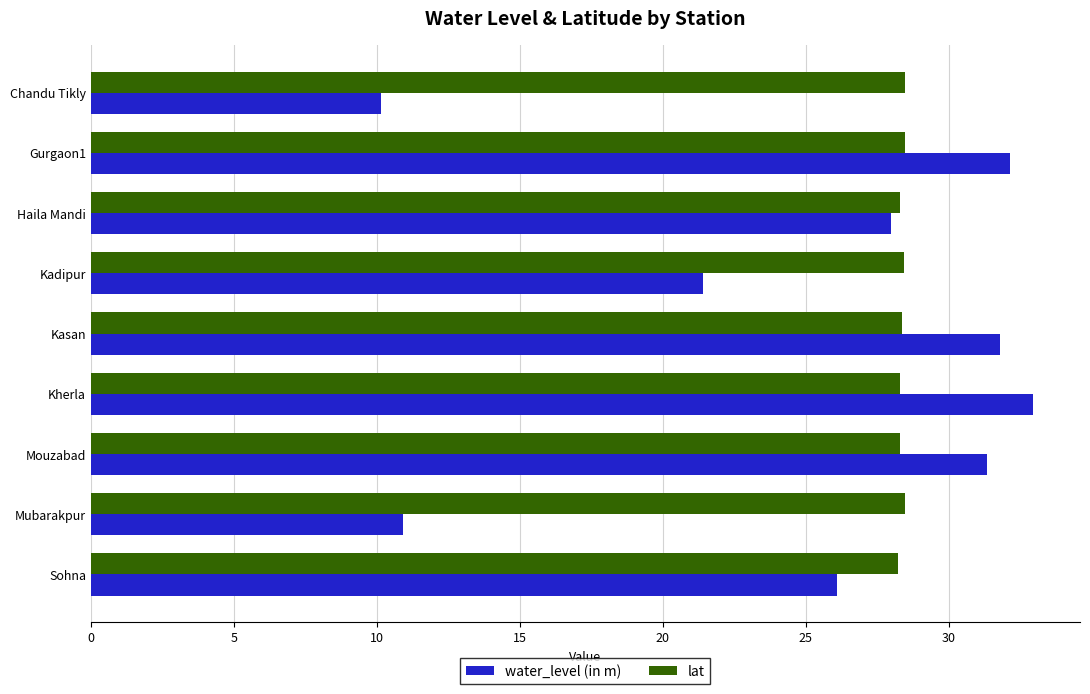

Is the value of lat at Kasan greater than the value of water_level (in m) at Gurgaon1?

No